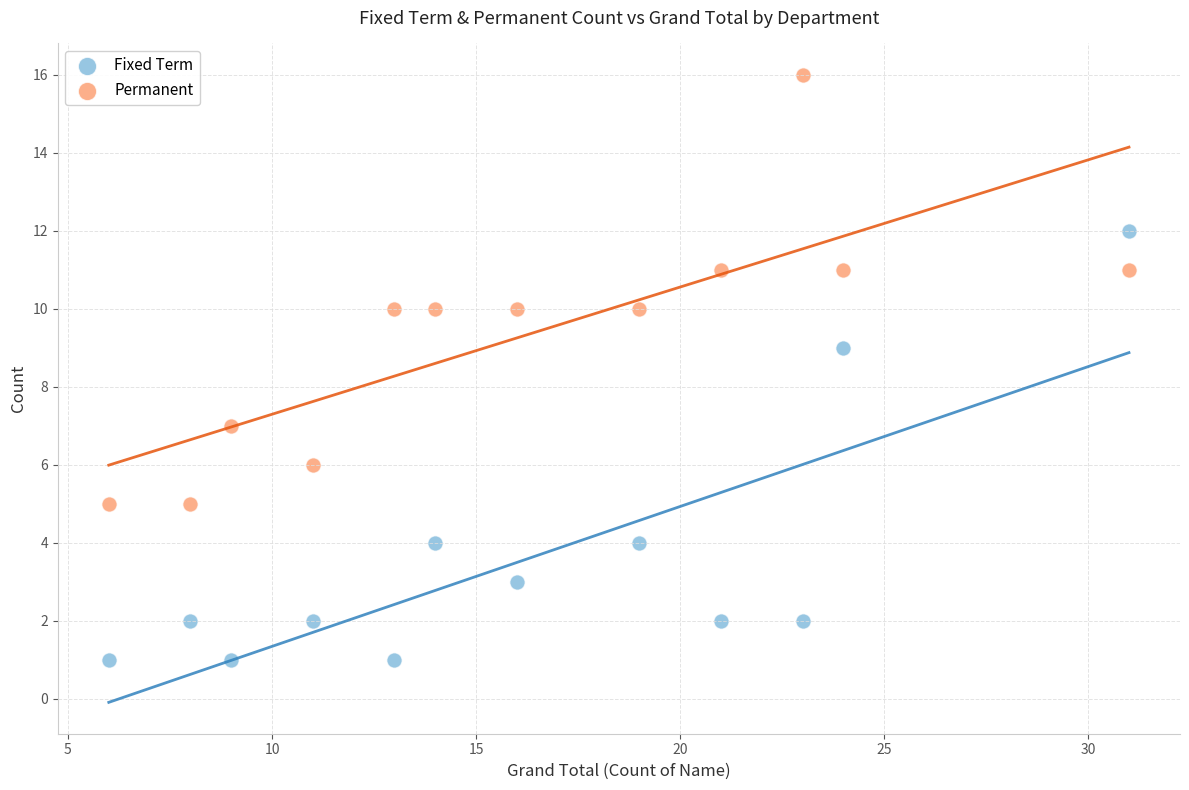

Which series contains the highest Y value?

Permanent